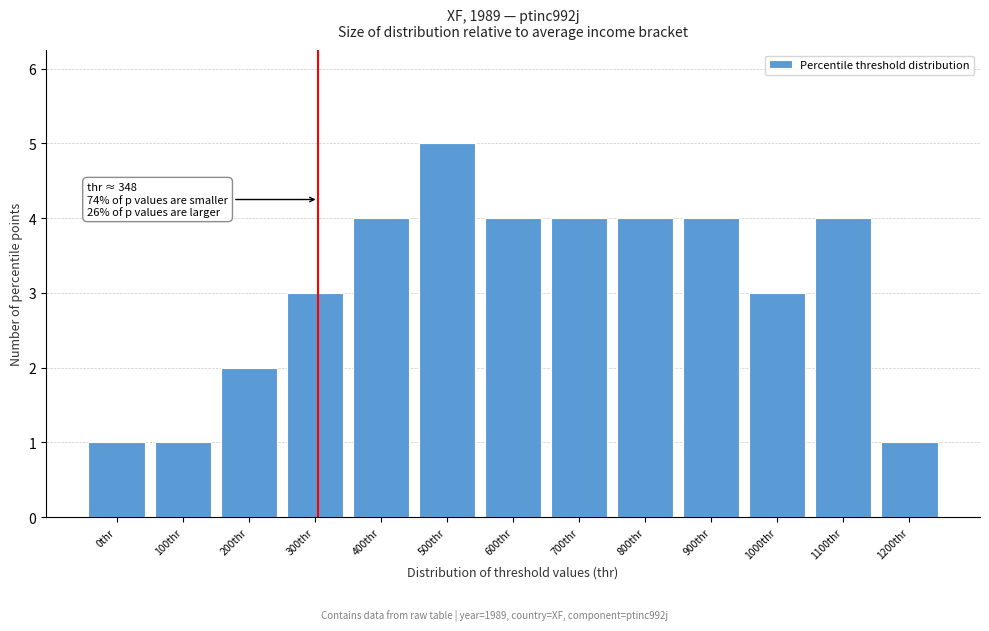

Reading left to right, what are all the values shown in this chart?

1	1	2	3	4	5	4	4	4	4	3	4	1